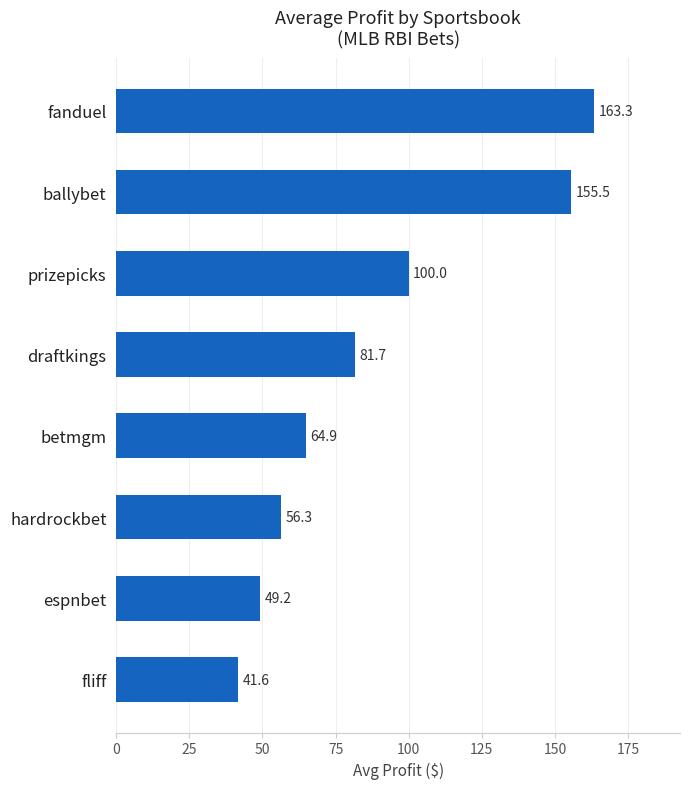

True or false: the data shows 93.0 at betmgm.

False